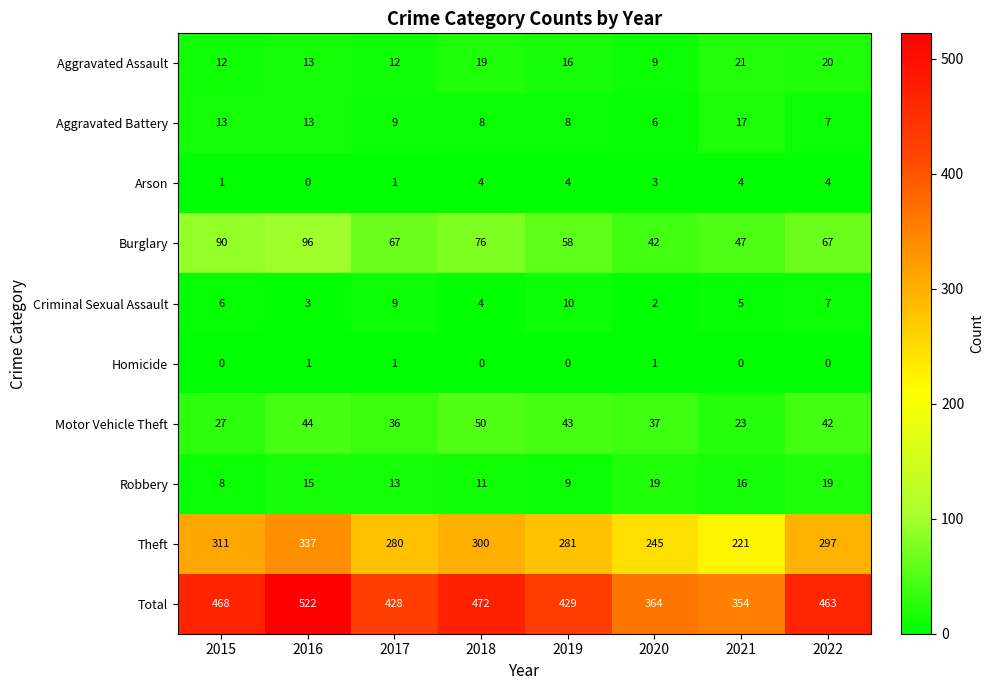

Which series has the largest range (max minus min)?

Total